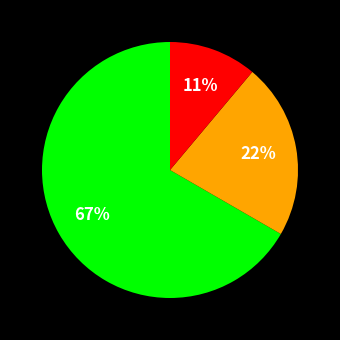

To the nearest percent, what is the average slice percentage?

33%